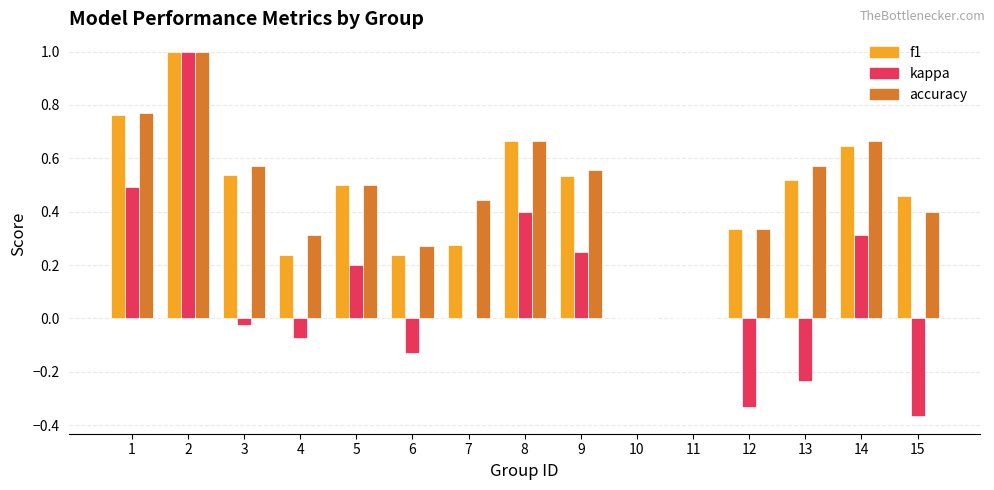

The value of accuracy at 12 is 0.3. True or false?

True